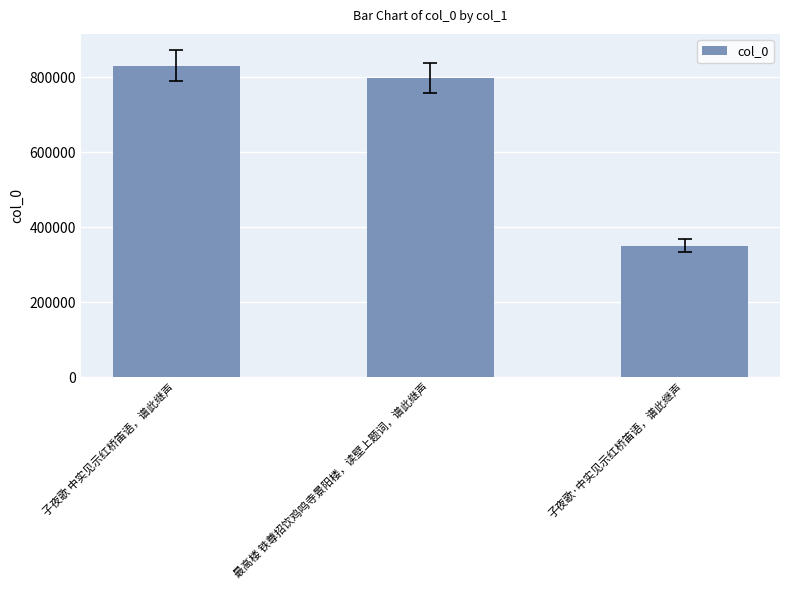

Count the number of categories in the chart.

3